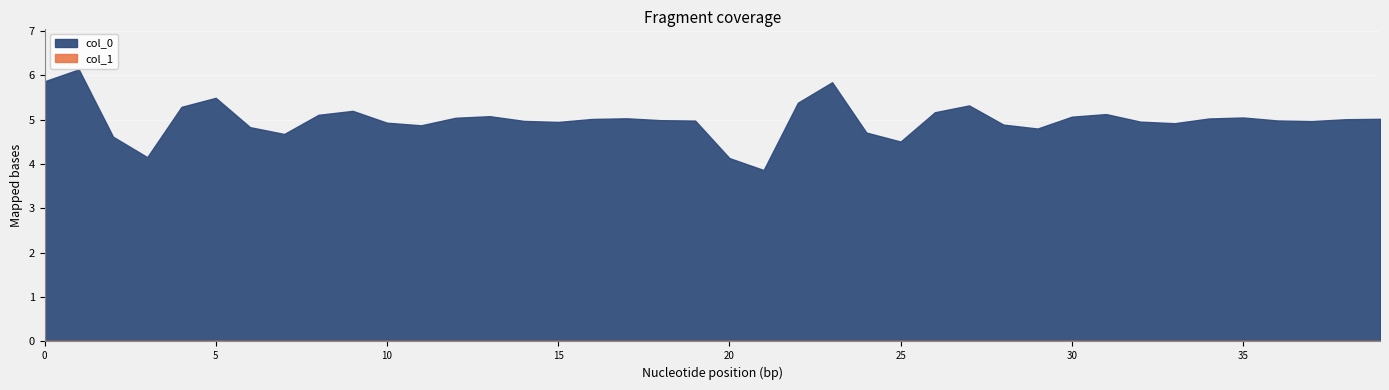

Which series has the largest total across all categories?

col_0